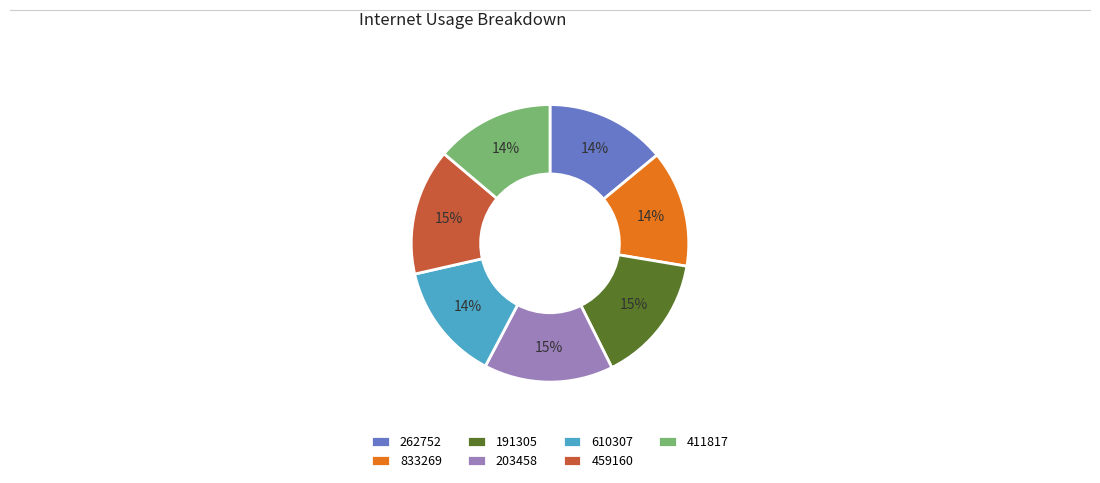

Is there a majority slice in this chart?

No